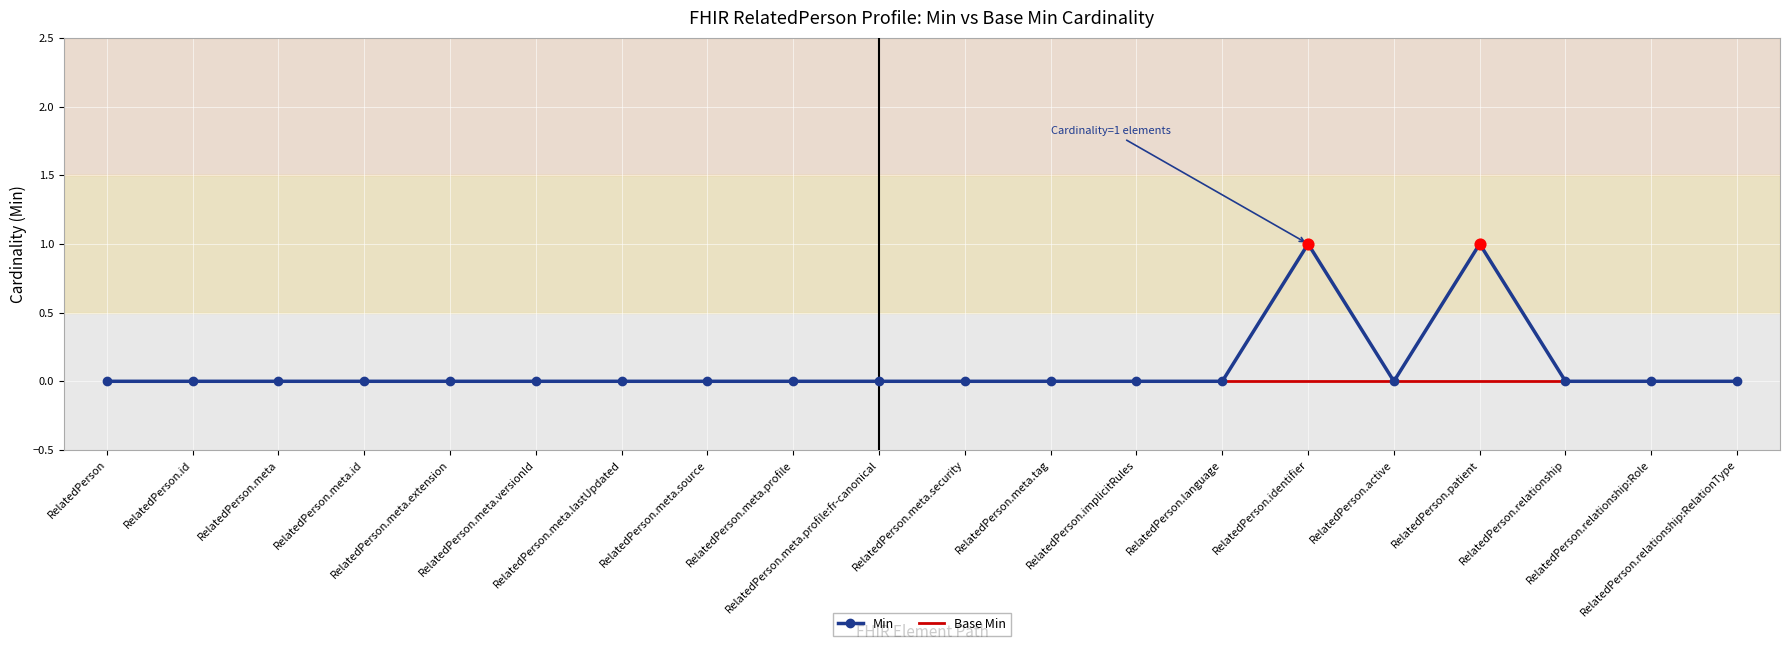

Which series has the largest range (max minus min)?

Min